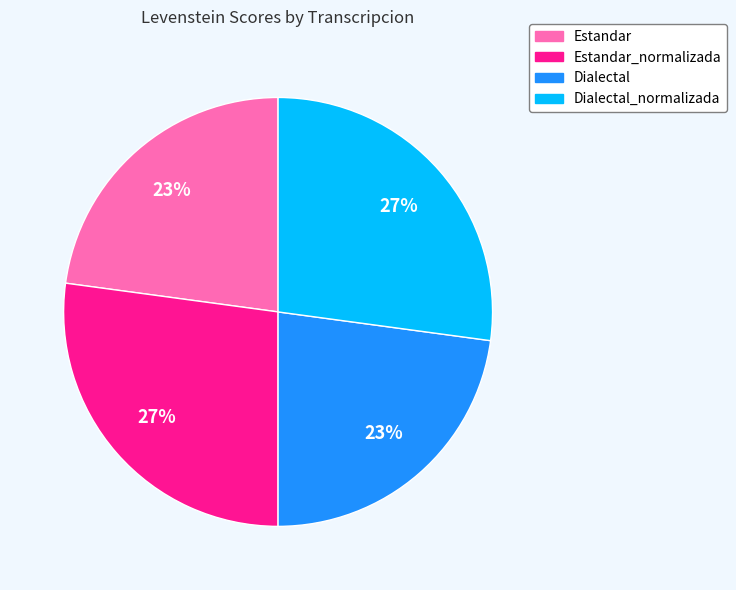

To the nearest percent, what is the average slice percentage?

25%